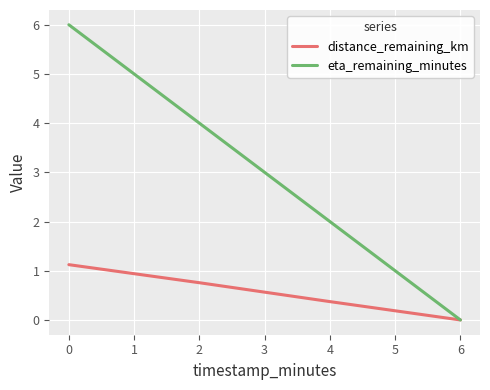

True or false: eta_remaining_minutes has more than 2 points higher than both neighbors.

False